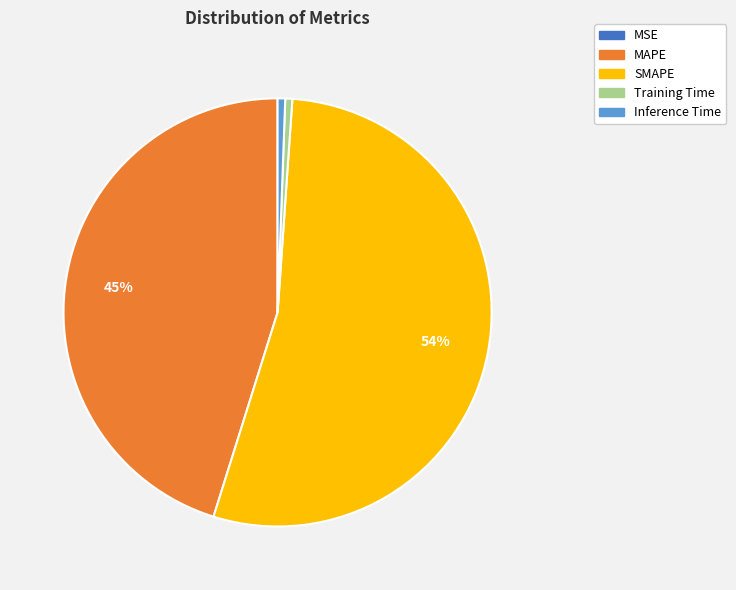

Which has a higher value, Training Time or SMAPE?

SMAPE